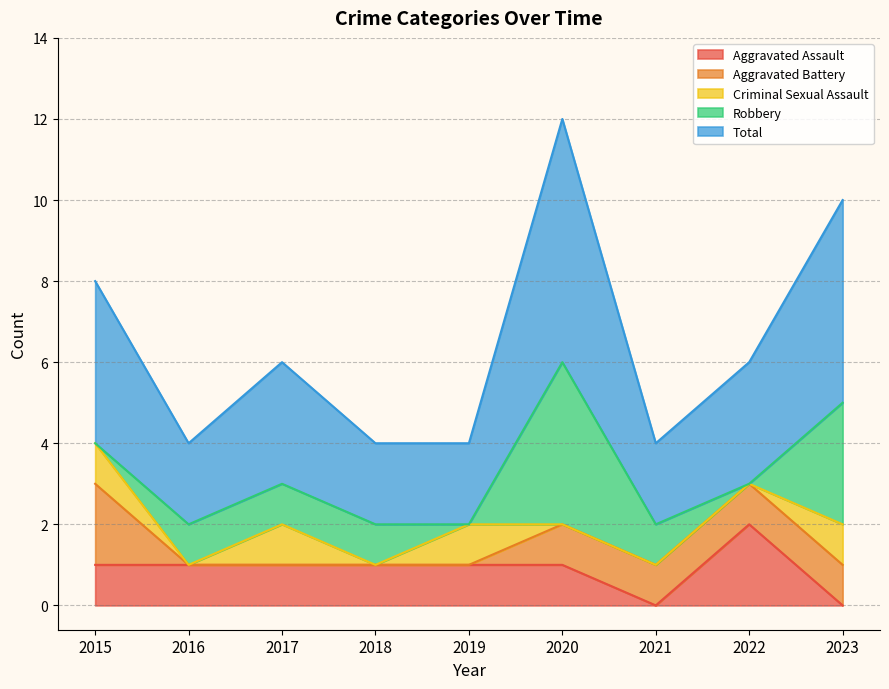

How many Robbery values are between 0 and 1?

7